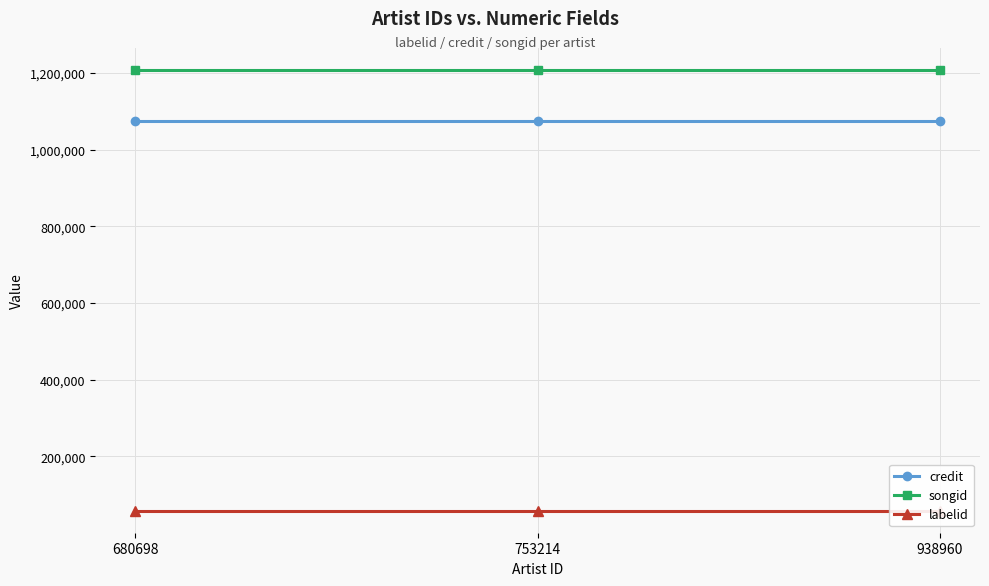

How many data points does each series have?

3